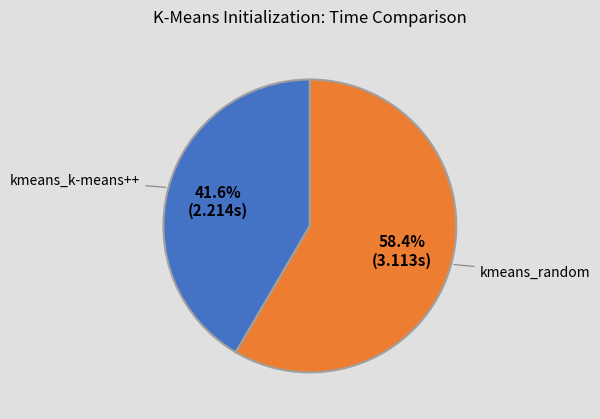

How much of the chart is everything except kmeans_k-means++?

58.4%